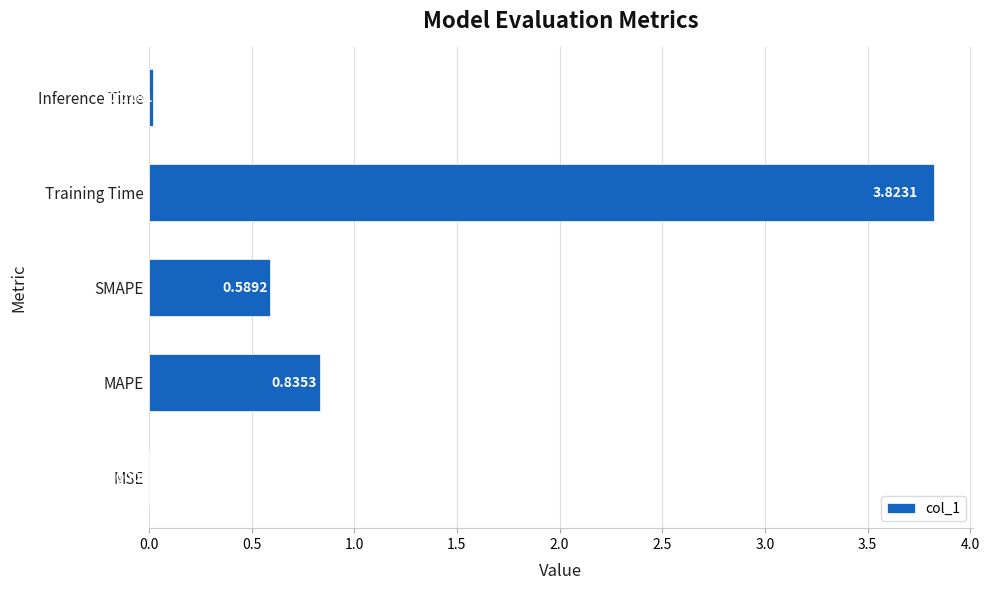

Count the number of categories in the chart.

5